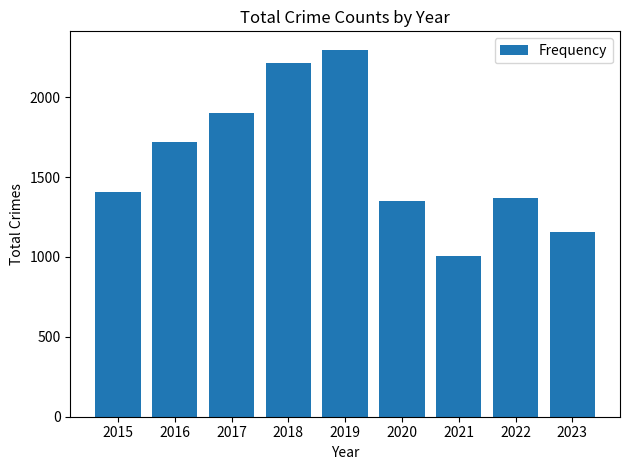

Reading left to right, what are all the values shown in this chart?

1409	1722	1899	2213	2297	1350	1008	1370	1153